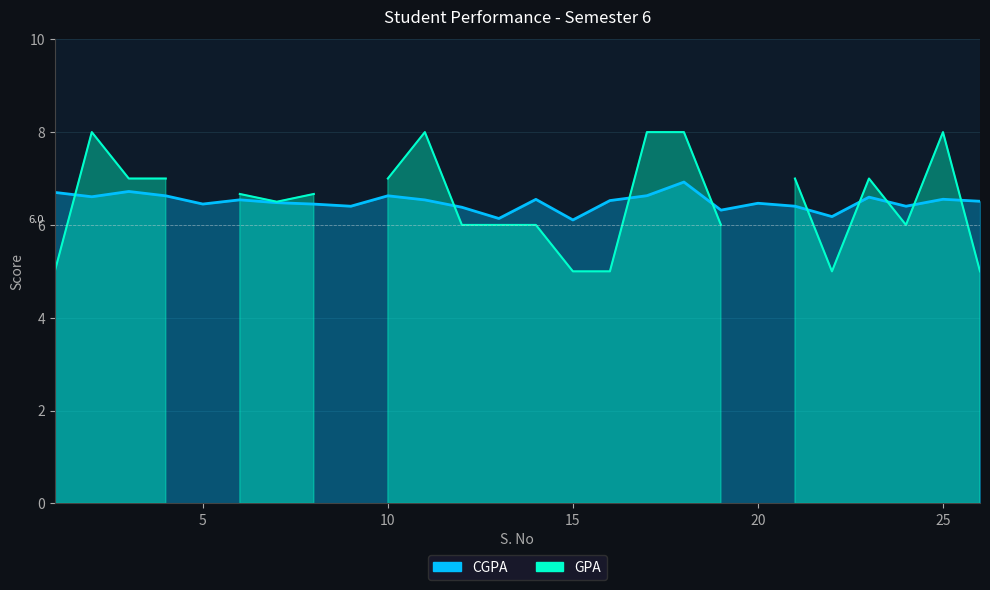

Does the chart display data point markers on the line(s)?

No